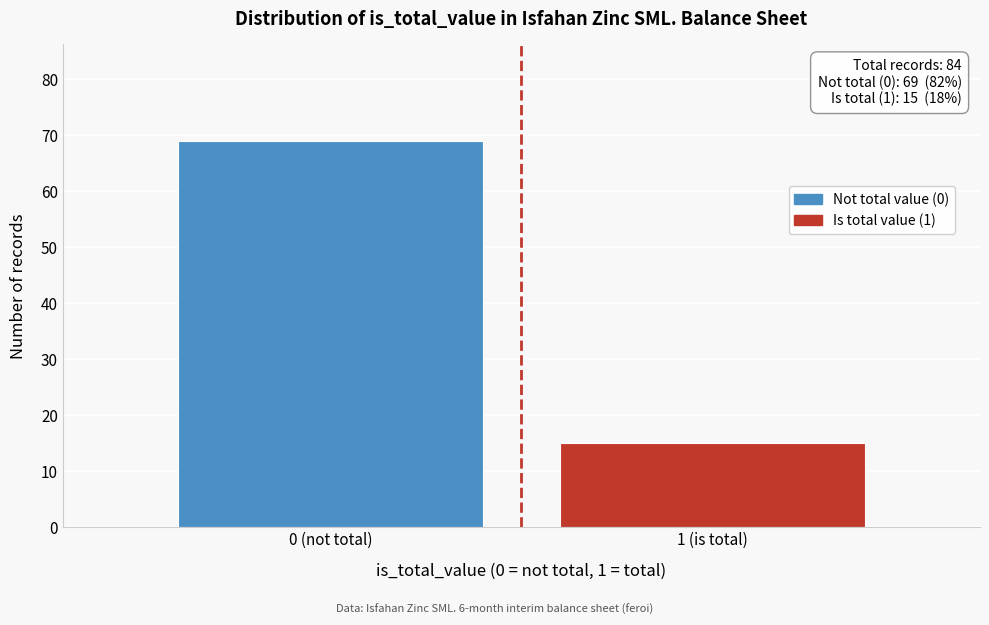

Reading right to left, list all the values displayed in this chart.

1 (is total)=15	0 (not total)=69